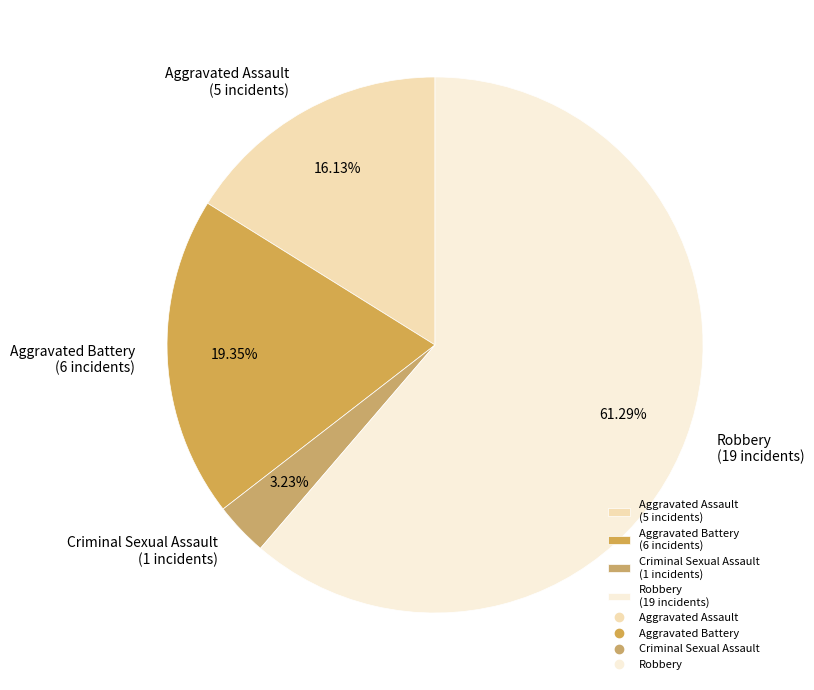

Is there a majority slice in this chart?

Yes